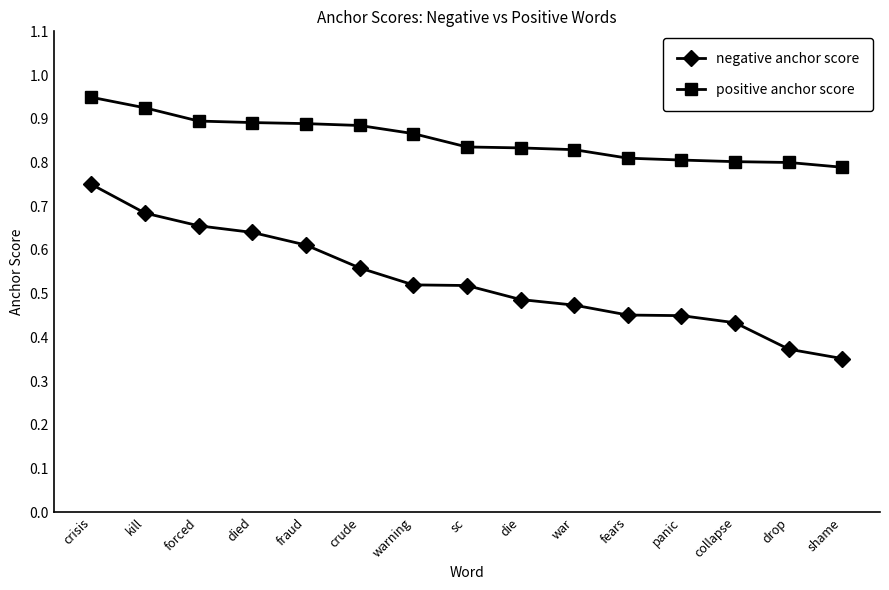

What is the sum of the positive anchor score values at kill and crude?

1.8